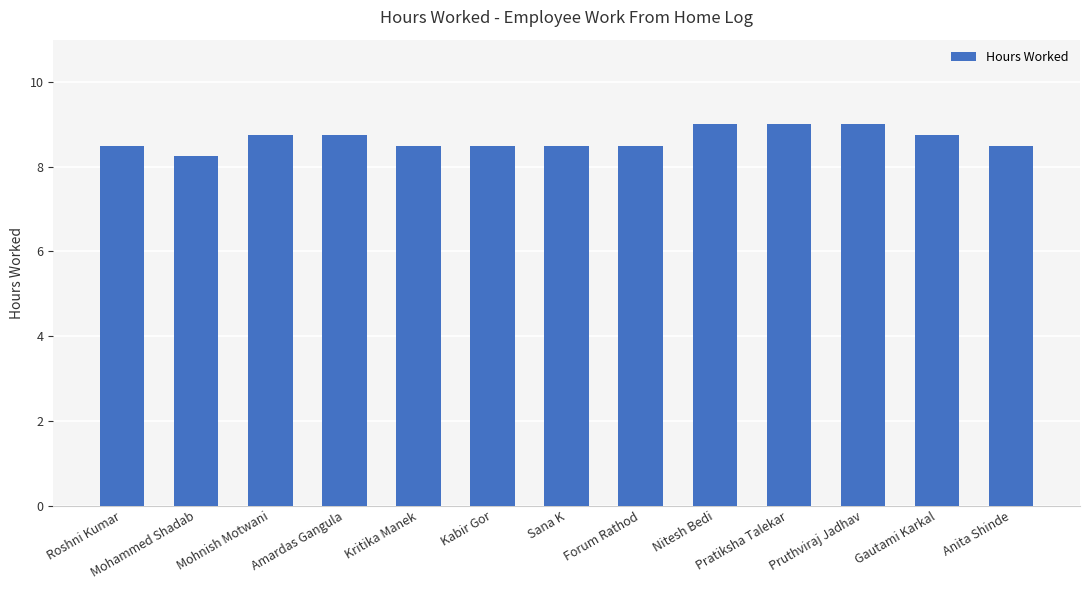

What is the difference between the second highest and second lowest values?

0.5